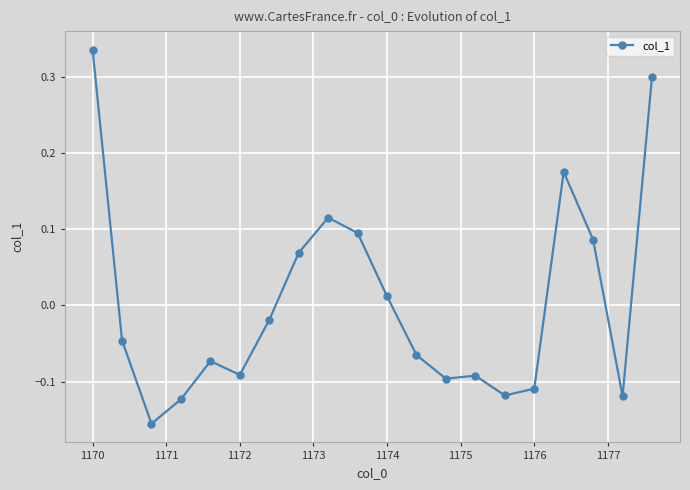

What is the difference between the second highest and minimum values?

0.5